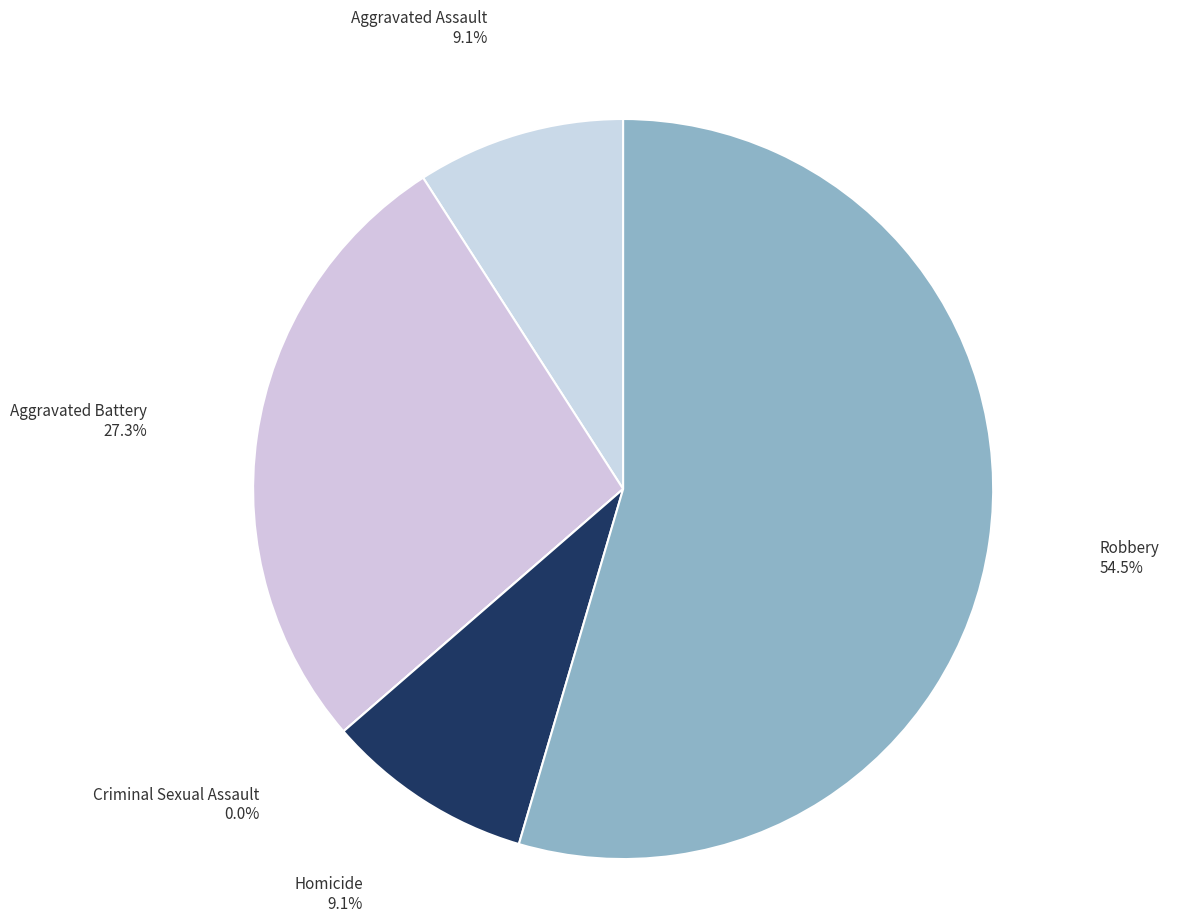

What is the smallest slice in the pie chart?

Criminal Sexual Assault